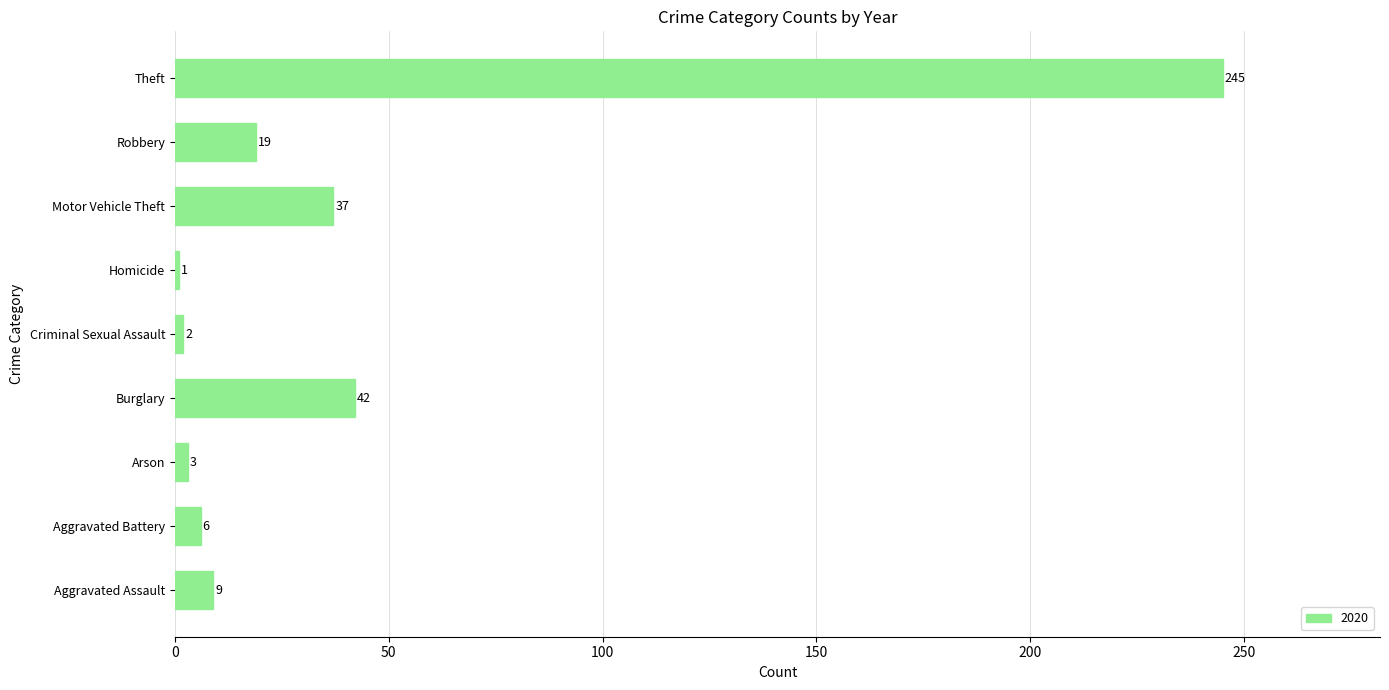

At which label is the value closest to 123?

Burglary